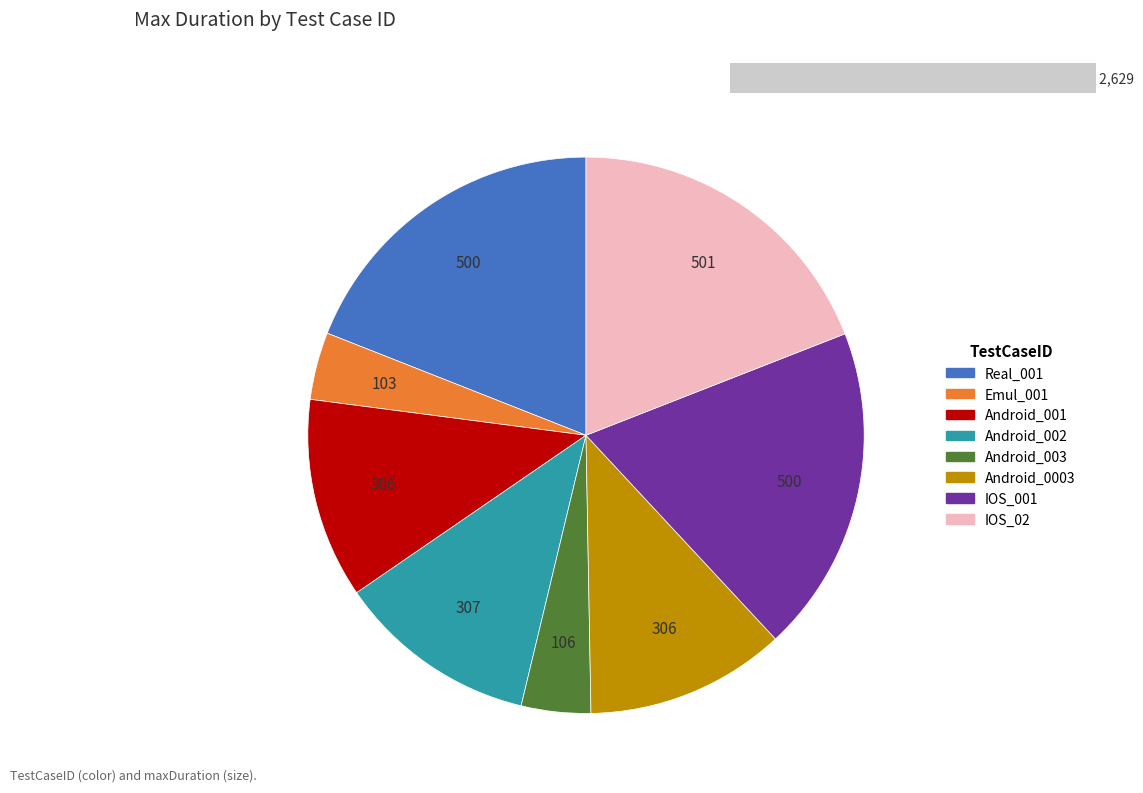

Is there any slice that represents more than half of the pie?

No